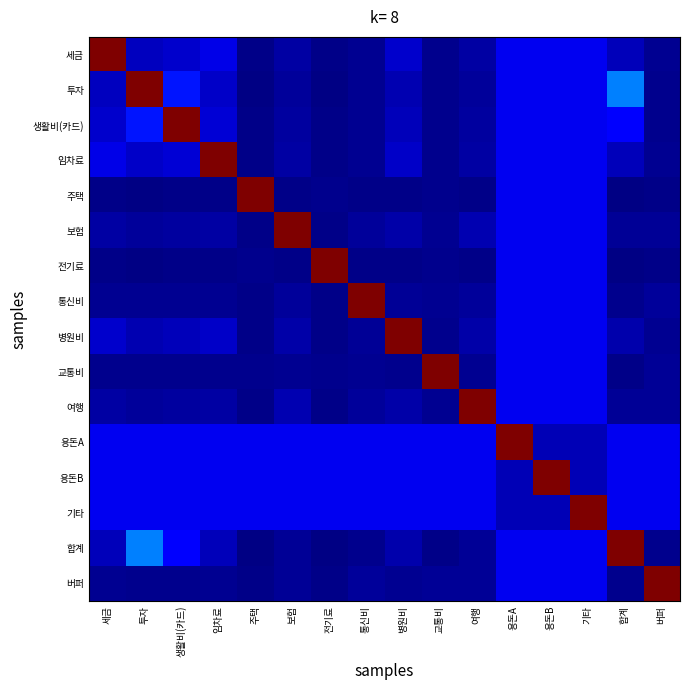

Reading left to right, transcribe all the data shown in this chart.

세금: 세금=1.0	투자=0.1	생활비(카드)=0.1	임차료=0.1	주택=0.0	보험=0.0	전기료=0.0	통신비=0.0	병원비=0.1	교통비=0.0	여행=0.0	용돈A=0.1	용돈B=0.1	기타=0.1	합계=0.1	버퍼=0.0
투자: 세금=0.1	투자=1.0	생활비(카드)=0.1	임차료=0.1	주택=0.0	보험=0.0	전기료=0.0	통신비=0.0	병원비=0.0	교통비=0.0	여행=0.0	용돈A=0.1	용돈B=0.1	기타=0.1	합계=0.3	버퍼=0.0
생활비(카드): 세금=0.1	투자=0.1	생활비(카드)=1.0	임차료=0.1	주택=0.0	보험=0.0	전기료=0.0	통신비=0.0	병원비=0.1	교통비=0.0	여행=0.0	용돈A=0.1	용돈B=0.1	기타=0.1	합계=0.1	버퍼=0.0
임차료: 세금=0.1	투자=0.1	생활비(카드)=0.1	임차료=1.0	주택=0.0	보험=0.0	전기료=0.0	통신비=0.0	병원비=0.1	교통비=0.0	여행=0.0	용돈A=0.1	용돈B=0.1	기타=0.1	합계=0.1	버퍼=0.0
주택: 세금=0.0	투자=0.0	생활비(카드)=0.0	임차료=0.0	주택=1.0	보험=0.0	전기료=0.0	통신비=0.0	병원비=0.0	교통비=0.0	여행=0.0	용돈A=0.1	용돈B=0.1	기타=0.1	합계=0.0	버퍼=0.0
보험: 세금=0.0	투자=0.0	생활비(카드)=0.0	임차료=0.0	주택=0.0	보험=1.0	전기료=0.0	통신비=0.0	병원비=0.0	교통비=0.0	여행=0.0	용돈A=0.1	용돈B=0.1	기타=0.1	합계=0.0	버퍼=0.0
전기료: 세금=0.0	투자=0.0	생활비(카드)=0.0	임차료=0.0	주택=0.0	보험=0.0	전기료=1.0	통신비=0.0	병원비=0.0	교통비=0.0	여행=0.0	용돈A=0.1	용돈B=0.1	기타=0.1	합계=0.0	버퍼=0.0
통신비: 세금=0.0	투자=0.0	생활비(카드)=0.0	임차료=0.0	주택=0.0	보험=0.0	전기료=0.0	통신비=1.0	병원비=0.0	교통비=0.0	여행=0.0	용돈A=0.1	용돈B=0.1	기타=0.1	합계=0.0	버퍼=0.0
병원비: 세금=0.1	투자=0.0	생활비(카드)=0.1	임차료=0.1	주택=0.0	보험=0.0	전기료=0.0	통신비=0.0	병원비=1.0	교통비=0.0	여행=0.0	용돈A=0.1	용돈B=0.1	기타=0.1	합계=0.0	버퍼=0.0
교통비: 세금=0.0	투자=0.0	생활비(카드)=0.0	임차료=0.0	주택=0.0	보험=0.0	전기료=0.0	통신비=0.0	병원비=0.0	교통비=1.0	여행=0.0	용돈A=0.1	용돈B=0.1	기타=0.1	합계=0.0	버퍼=0.0
여행: 세금=0.0	투자=0.0	생활비(카드)=0.0	임차료=0.0	주택=0.0	보험=0.0	전기료=0.0	통신비=0.0	병원비=0.0	교통비=0.0	여행=1.0	용돈A=0.1	용돈B=0.1	기타=0.1	합계=0.0	버퍼=0.0
용돈A: 세금=0.1	투자=0.1	생활비(카드)=0.1	임차료=0.1	주택=0.1	보험=0.1	전기료=0.1	통신비=0.1	병원비=0.1	교통비=0.1	여행=0.1	용돈A=1.0	용돈B=0.1	기타=0.1	합계=0.1	버퍼=0.1
용돈B: 세금=0.1	투자=0.1	생활비(카드)=0.1	임차료=0.1	주택=0.1	보험=0.1	전기료=0.1	통신비=0.1	병원비=0.1	교통비=0.1	여행=0.1	용돈A=0.1	용돈B=1.0	기타=0.1	합계=0.1	버퍼=0.1
기타: 세금=0.1	투자=0.1	생활비(카드)=0.1	임차료=0.1	주택=0.1	보험=0.1	전기료=0.1	통신비=0.1	병원비=0.1	교통비=0.1	여행=0.1	용돈A=0.1	용돈B=0.1	기타=1.0	합계=0.1	버퍼=0.1
합계: 세금=0.1	투자=0.3	생활비(카드)=0.1	임차료=0.1	주택=0.0	보험=0.0	전기료=0.0	통신비=0.0	병원비=0.0	교통비=0.0	여행=0.0	용돈A=0.1	용돈B=0.1	기타=0.1	합계=1.0	버퍼=0.0
버퍼: 세금=0.0	투자=0.0	생활비(카드)=0.0	임차료=0.0	주택=0.0	보험=0.0	전기료=0.0	통신비=0.0	병원비=0.0	교통비=0.0	여행=0.0	용돈A=0.1	용돈B=0.1	기타=0.1	합계=0.0	버퍼=1.0